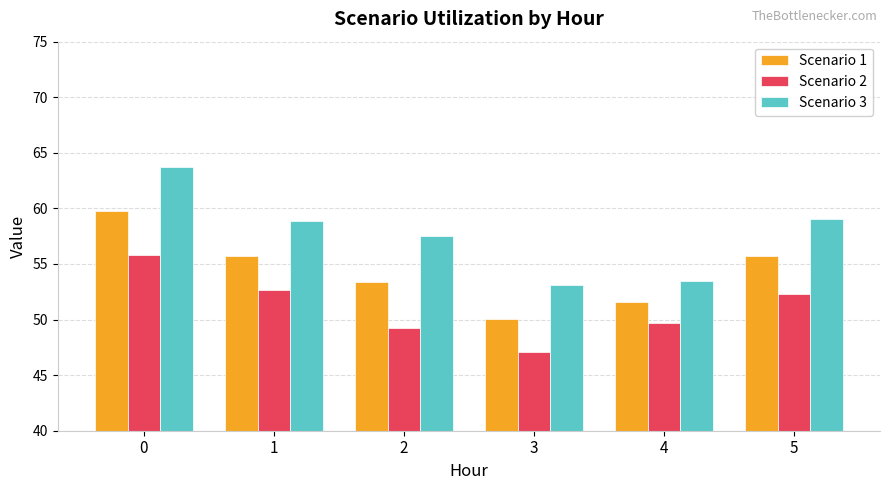

Rank the series by their maximum value, from highest to lowest.

Scenario 3, Scenario 1, Scenario 2